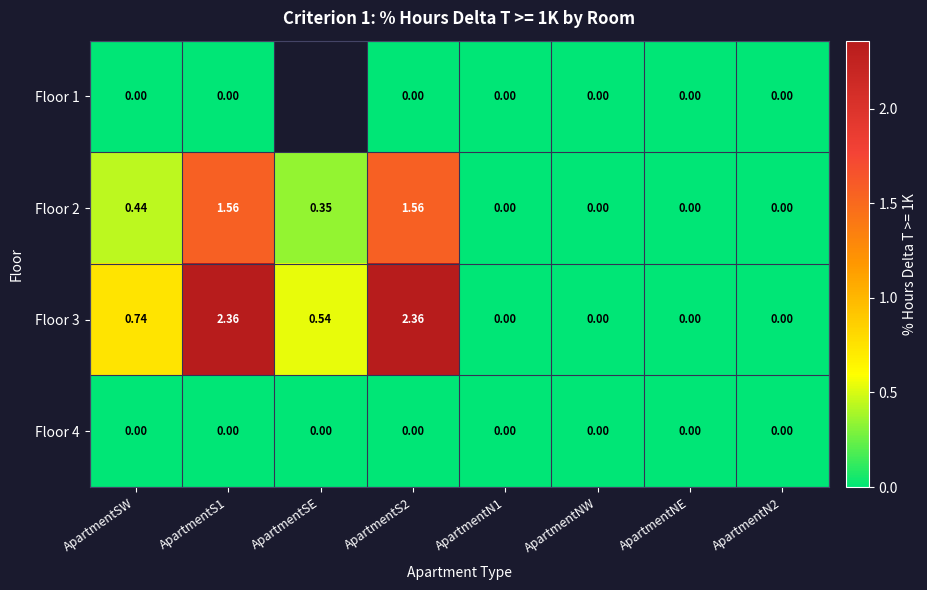

Rank the series by their maximum value, from highest to lowest.

Floor 3, Floor 2, Floor 1, Floor 4